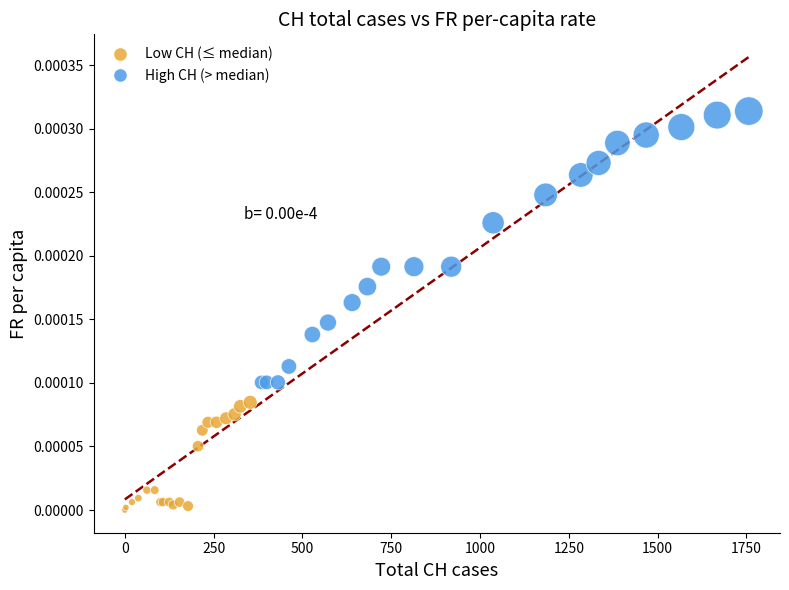

Which series has the largest Y range (max minus min)?

High CH (> median)